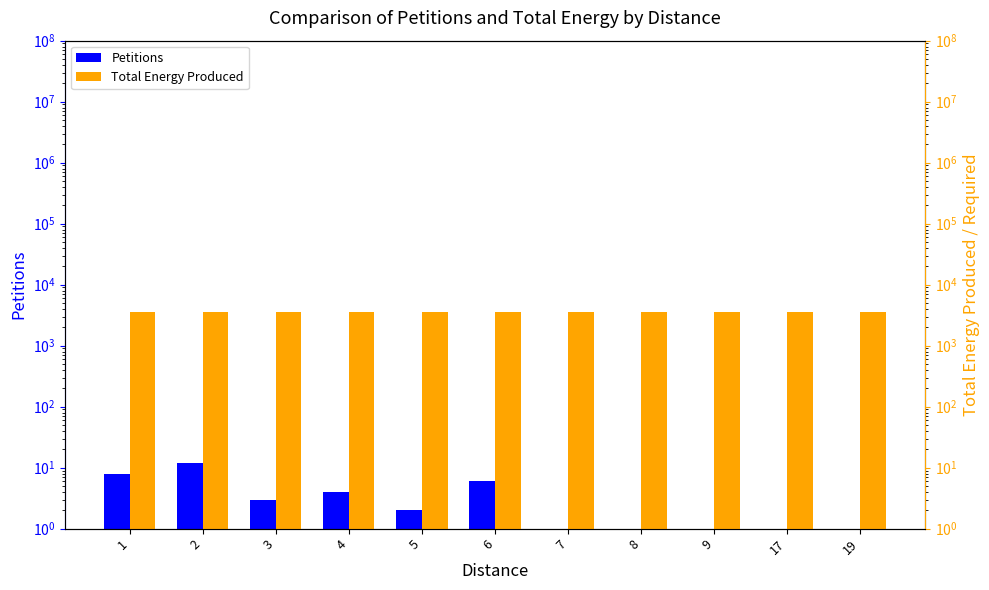

Reading left to right, what are all the values shown in this chart?

Petitions: 1=8	2=12	3=3	4=4	5=2	6=6	7=1	8=1	9=1	17=1	19=1
Total Energy Produced: 1=3632	2=3632	3=3632	4=3632	5=3632	6=3632	7=3632	8=3632	9=3632	17=3632	19=3632